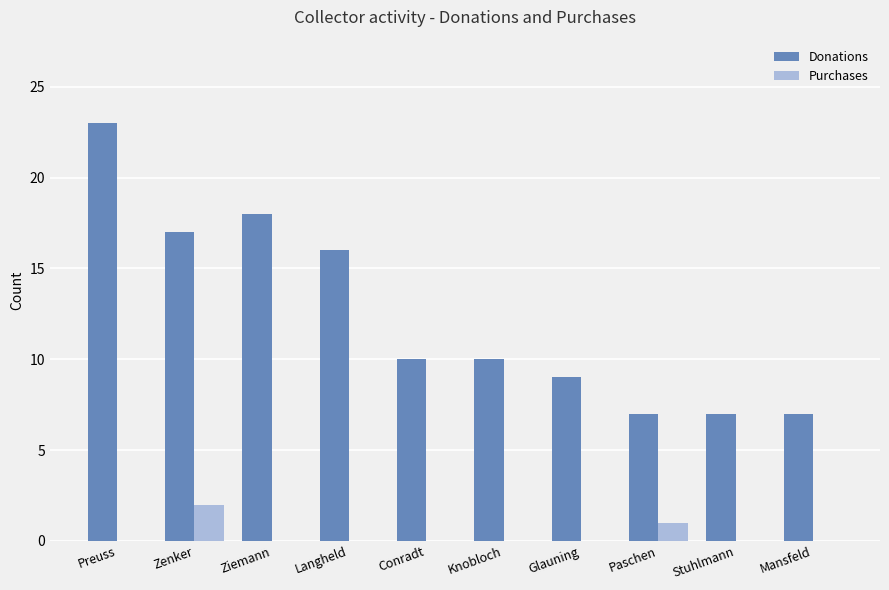

Is it true that Purchases equals 1 at Conradt?

False